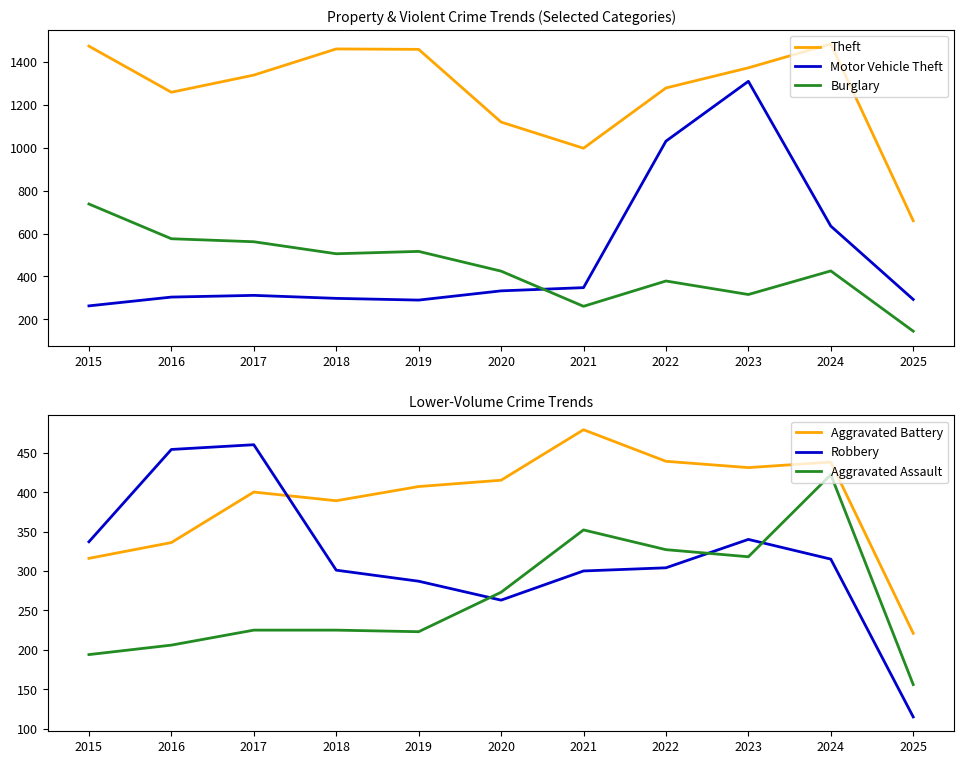

At how many categories does at least one series exceed 1063?

9